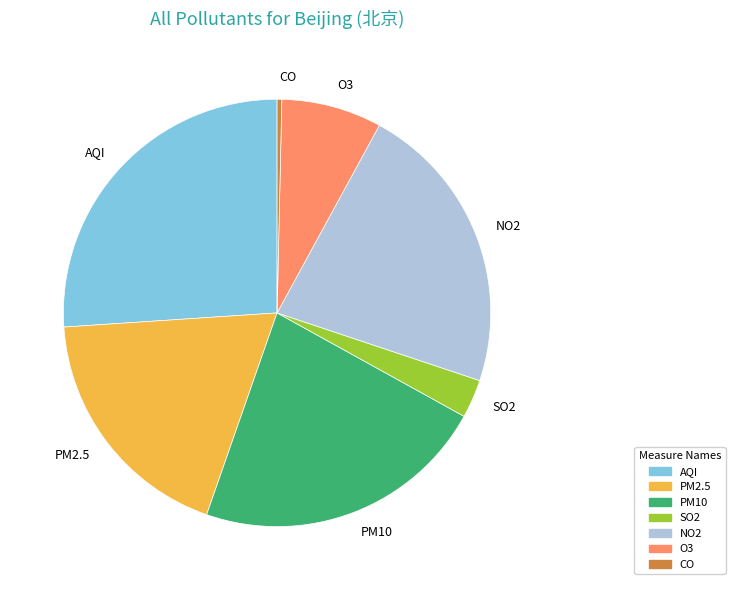

The NO2 slice represents 22% of the pie. True or false?

True